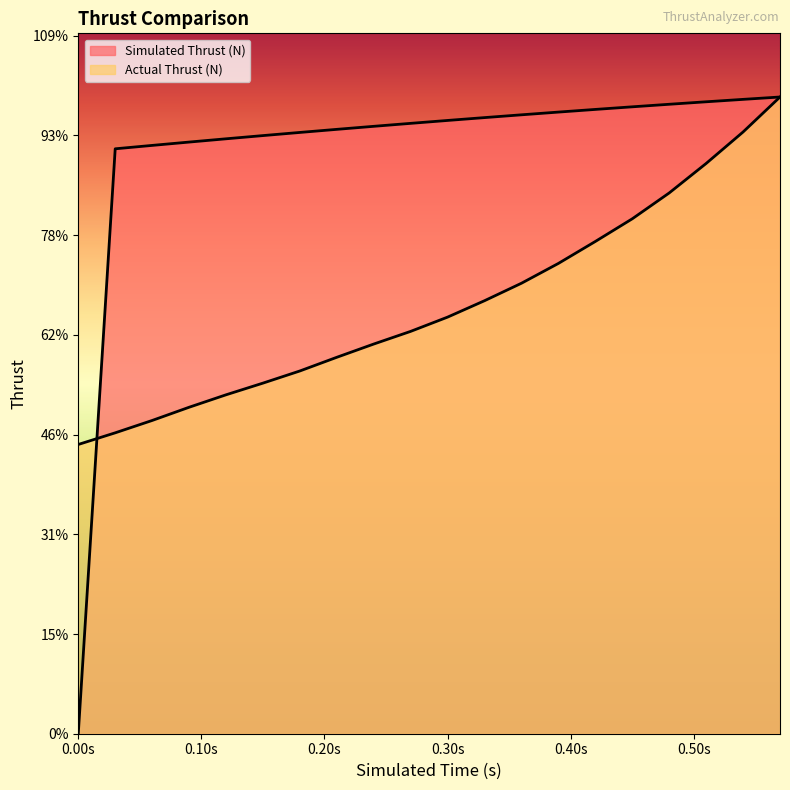

The Simulated Thrust (N) series shows 1277.2 at 0.57. True or false?

True